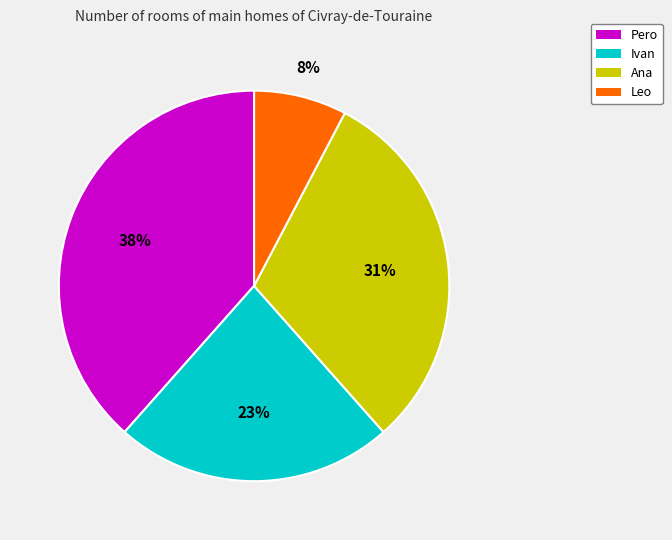

How many segments does this pie chart have?

4